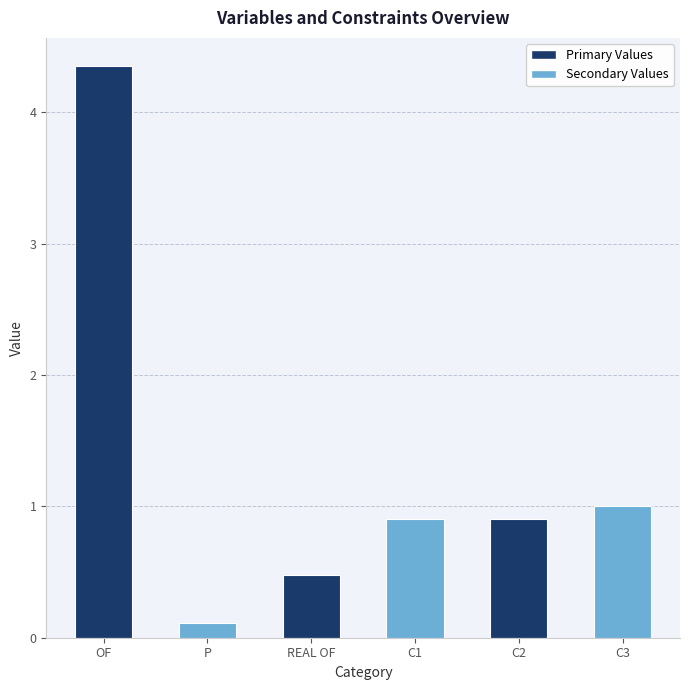

What is the ratio of the value at REAL OF to the value at C3?

0.5